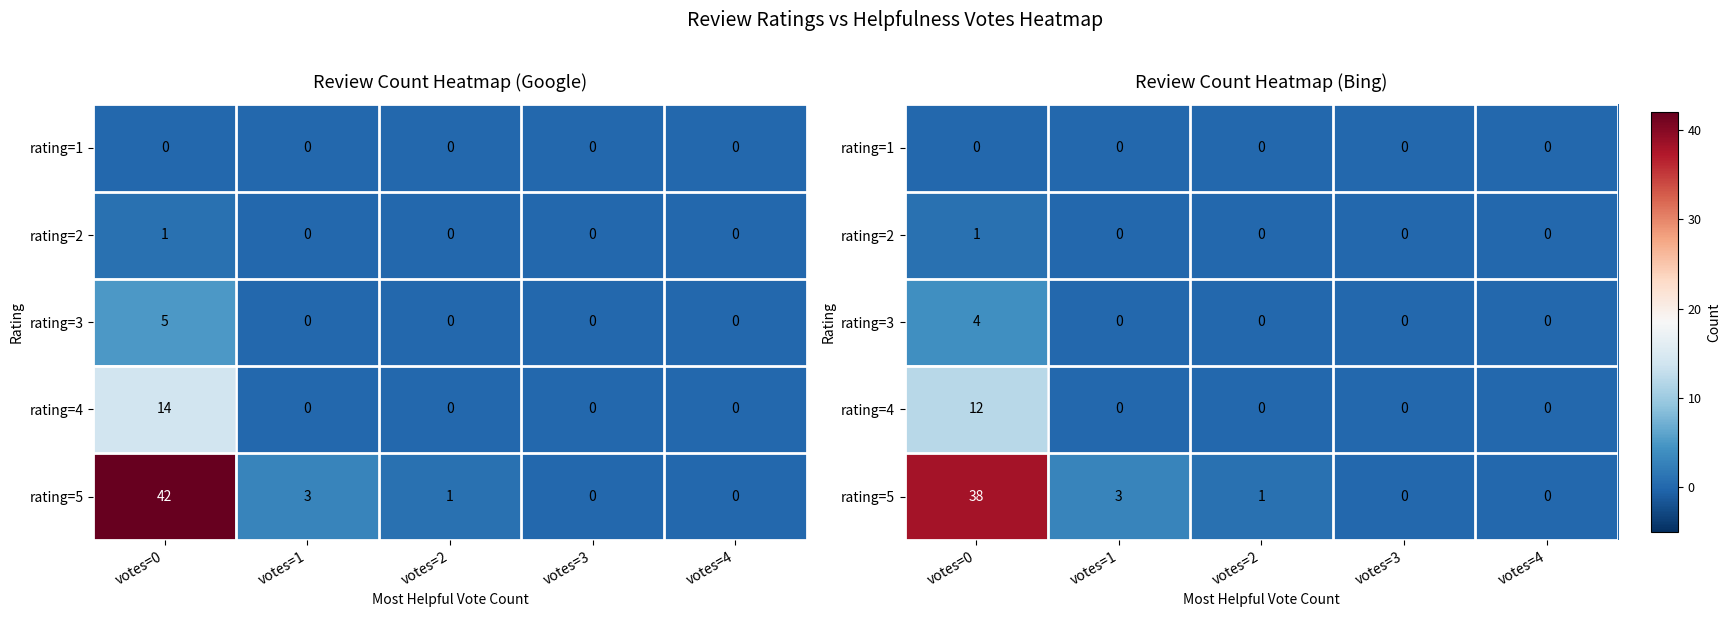

At which category does the chart reach its minimum across all series?

votes=0